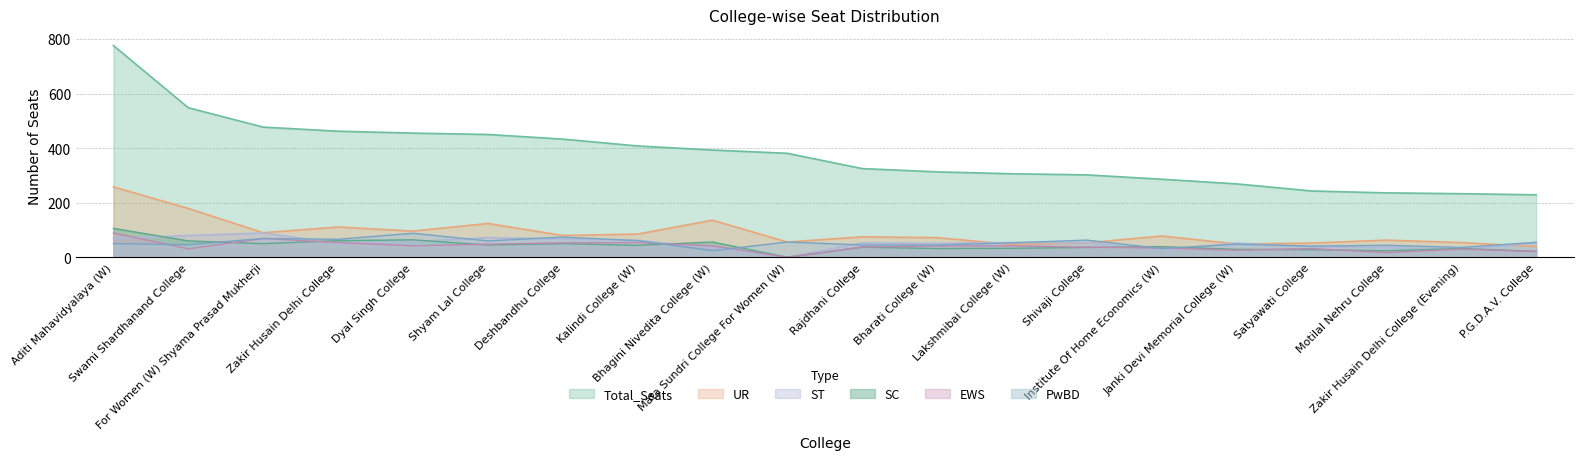

Reading left to right, extract all data points from this chart.

Total_Seats: 776	548	477	462	455	450	433	408	393	381	325	313	306	302	286	269	243	236	233	229
PwBD: 50	46	69	66	88	60	74	61	24	56	45	45	53	63	32	48	41	44	36	55
UR: 258	179	90	111	96	124	80	85	136	56	75	72	47	53	78	49	52	63	54	39
ST: 68	80	89	51	57	72	67	62	34	0	53	51	54	54	25	52	38	36	29	53
SC: 106	60	50	61	64	45	50	44	56	0	37	32	33	36	39	29	28	24	32	22
EWS: 89	31	69	54	42	48	53	54	42	0	38	41	42	37	34	26	32	17	30	21